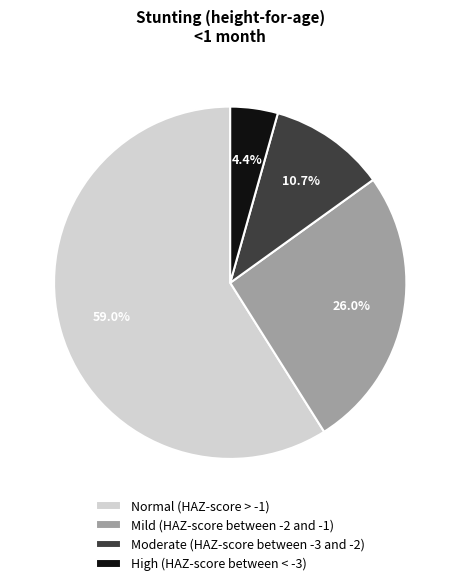

Which has a higher value, Mild (HAZ-score between -2 and -1) or Moderate (HAZ-score between -3 and -2)?

Mild (HAZ-score between -2 and -1)